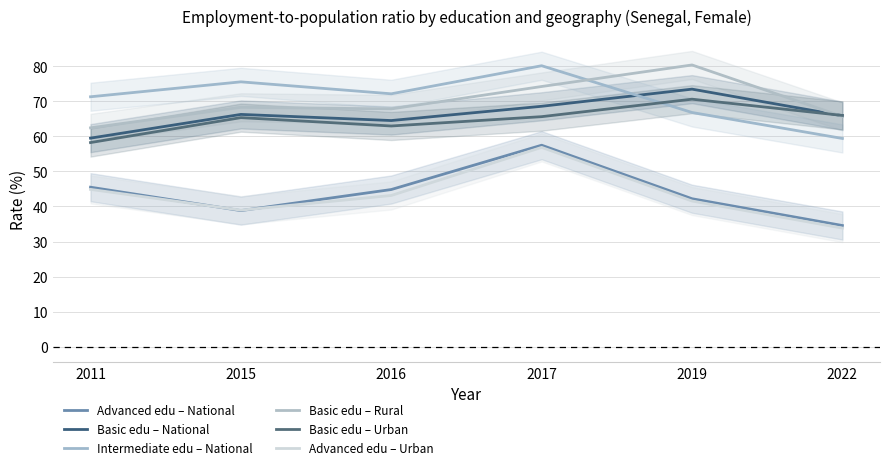

Reading left to right, transcribe all the data shown in this chart.

Advanced edu – National: 45.5	38.8	44.8	57.4	42.2	34.6
Basic edu – National: 59.5	66.2	64.5	68.5	73.4	65.8
Intermediate edu – National: 71.2	75.5	72.1	80.1	66.8	59.4
Basic edu – Rural: 62.4	68.2	67.8	74.2	80.3	65.6
Basic edu – Urban: 58.2	65.3	62.9	65.6	70.6	65.9
Advanced edu – Urban: 44.9	38.9	43.1	56.8	41.6	33.8